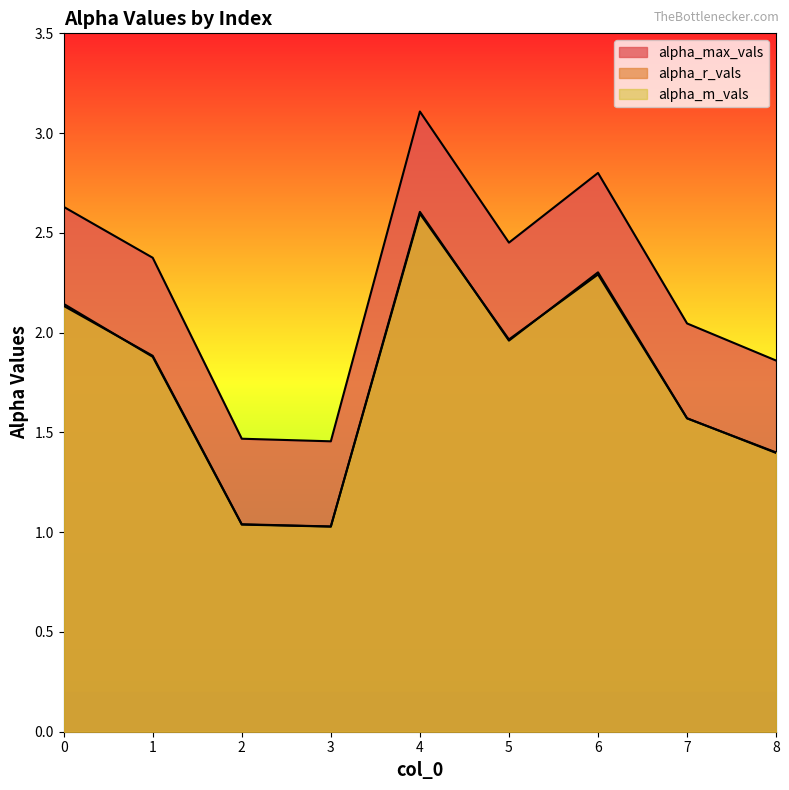

How many lines are shown in the chart?

3